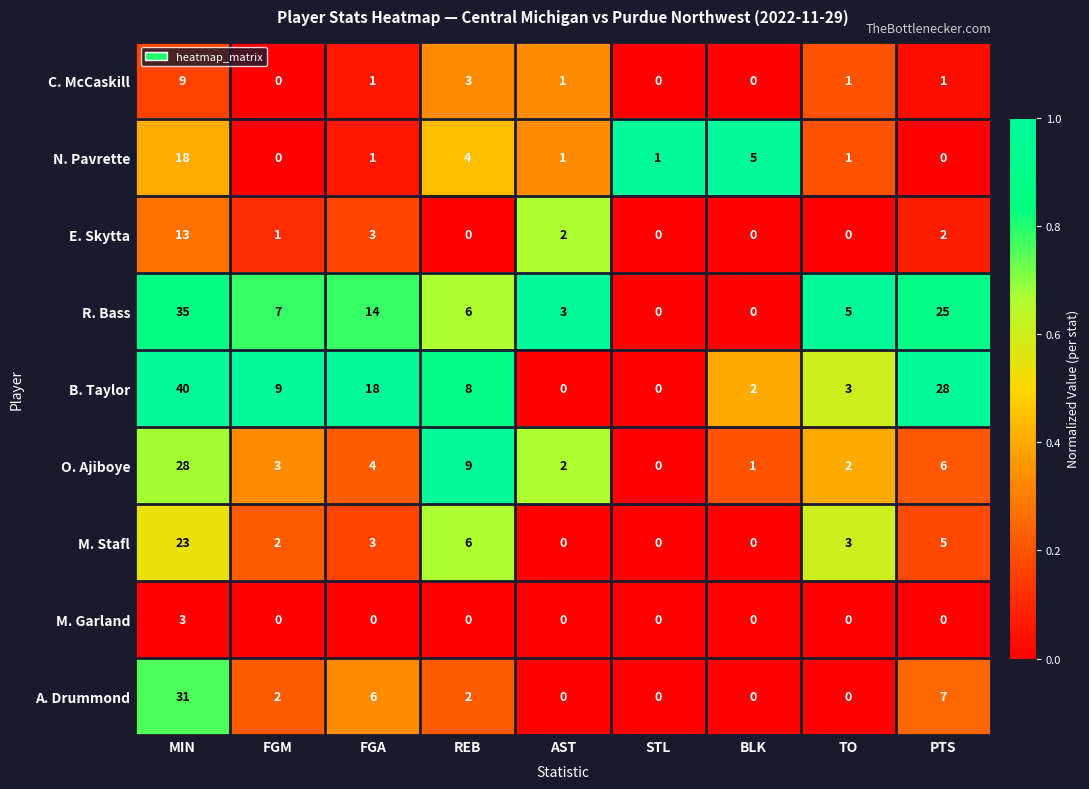

The value of E. Skytta at TO is 0. True or false?

True